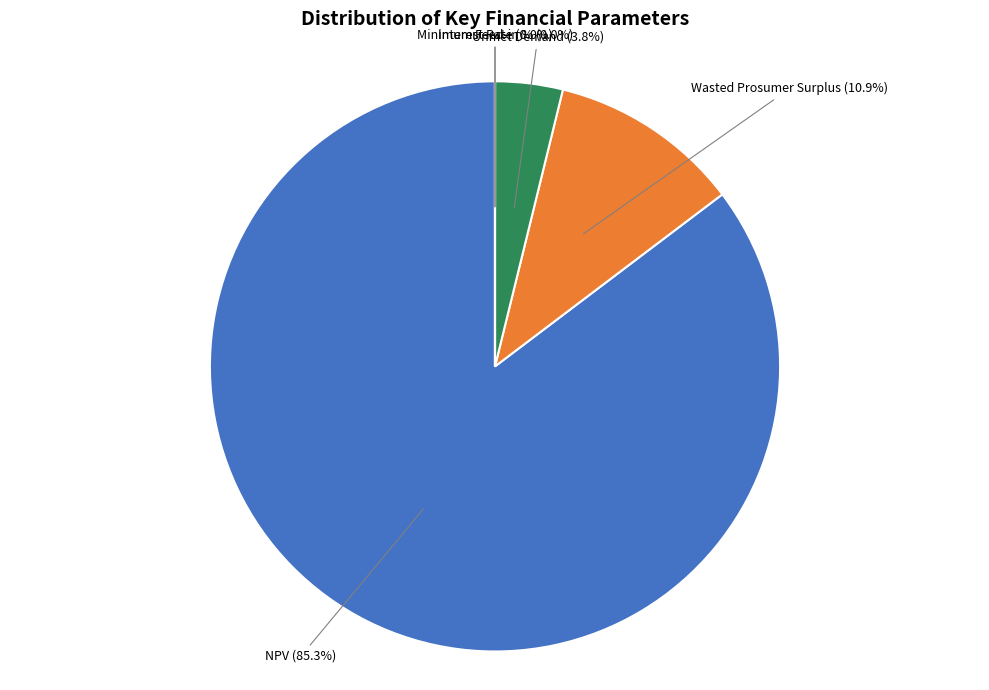

Does any single category account for the majority?

Yes